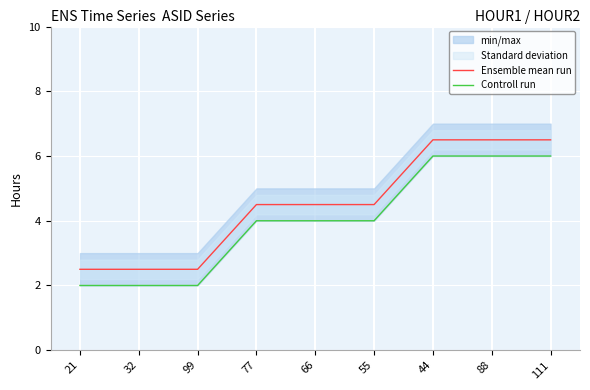

What is the difference between the Controll run values at 99 and 88?

4.0